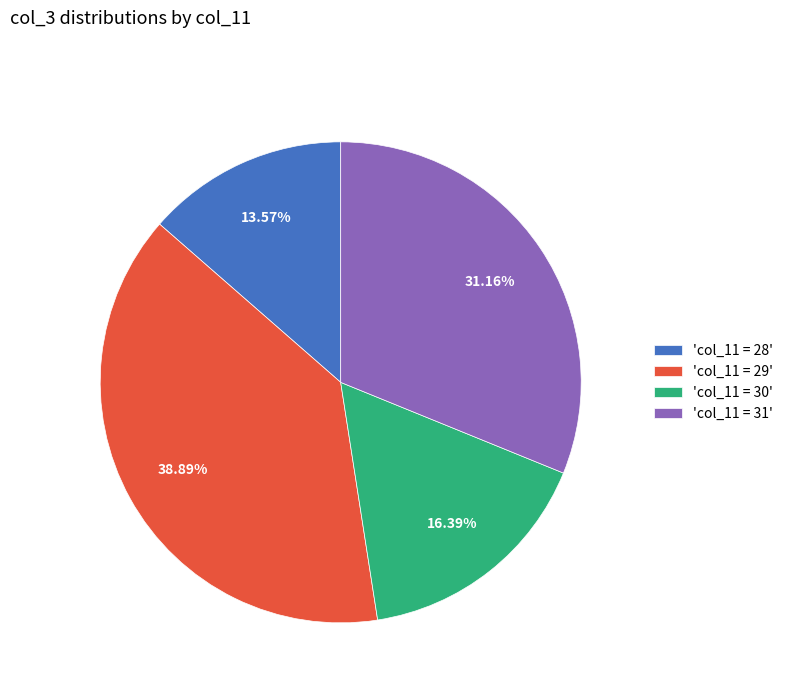

Count the number of slices in the pie.

4